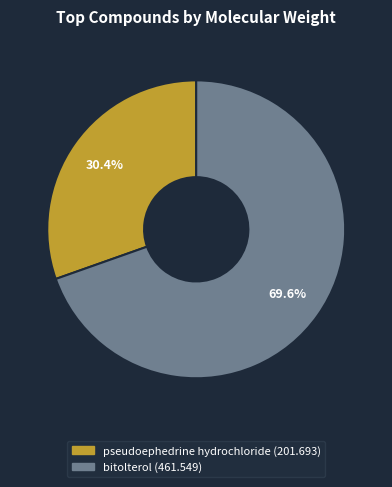

True or false: pseudoephedrine hydrochloride accounts for 30% of the total.

True